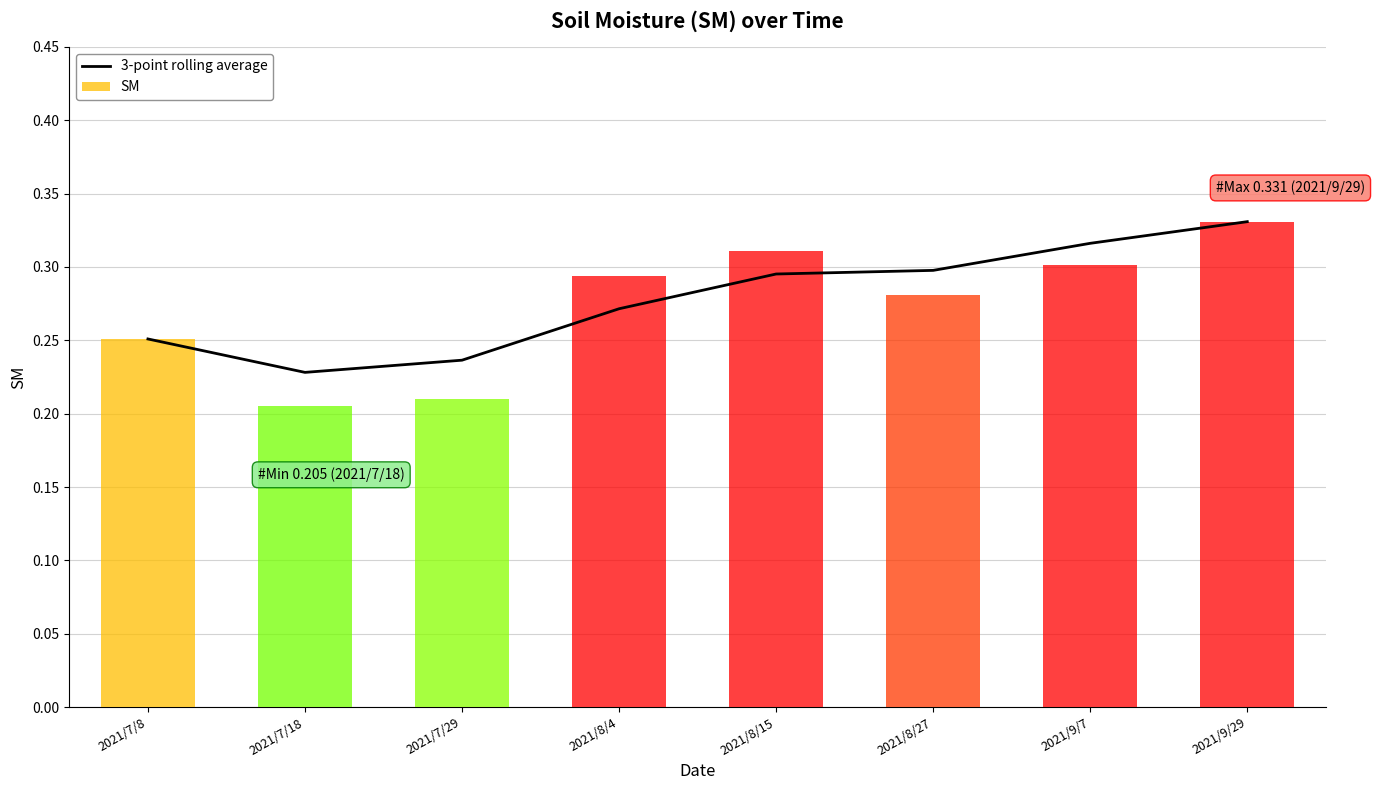

Does the chart contain any negative values?

No